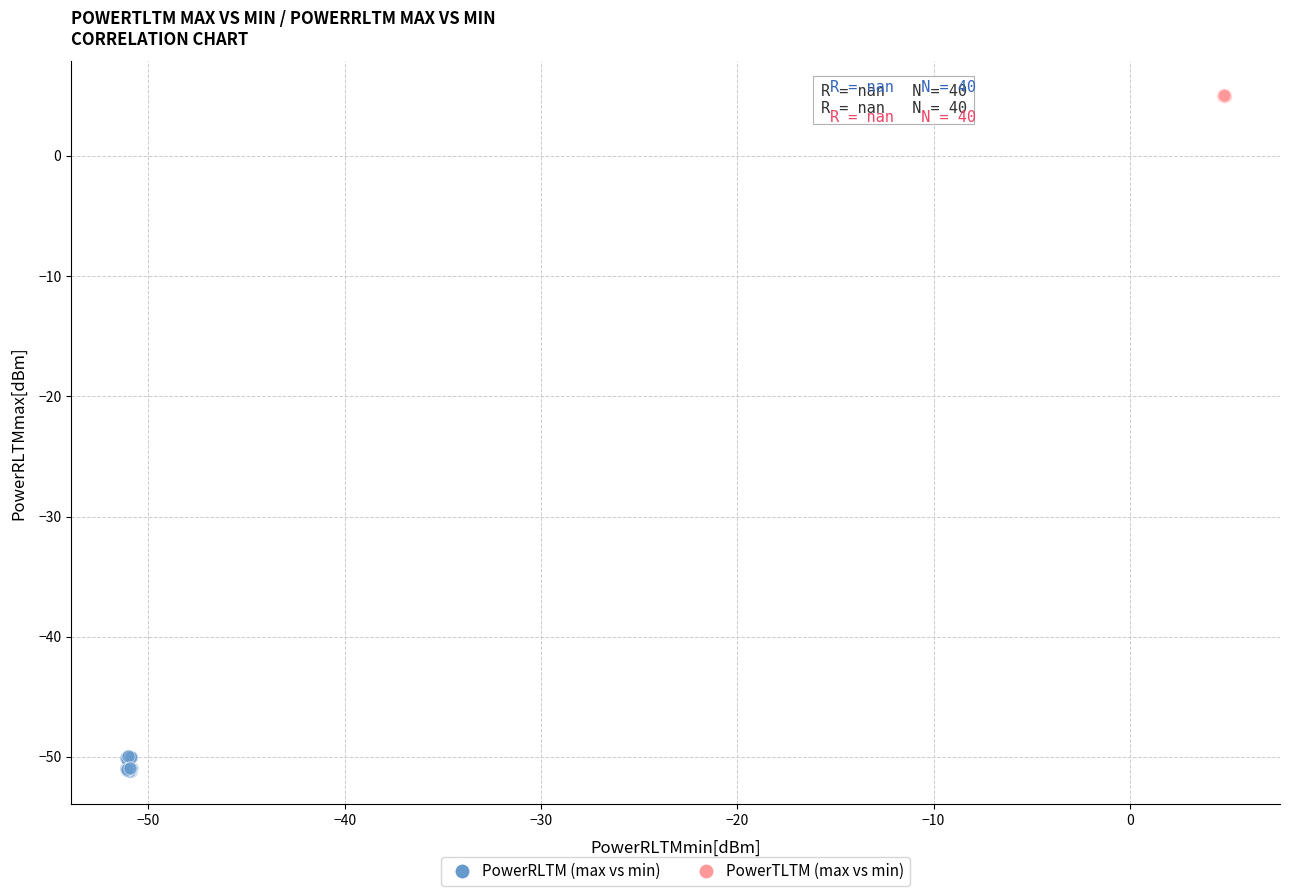

Which series reaches the maximum Y coordinate?

PowerTLTM (max vs min)